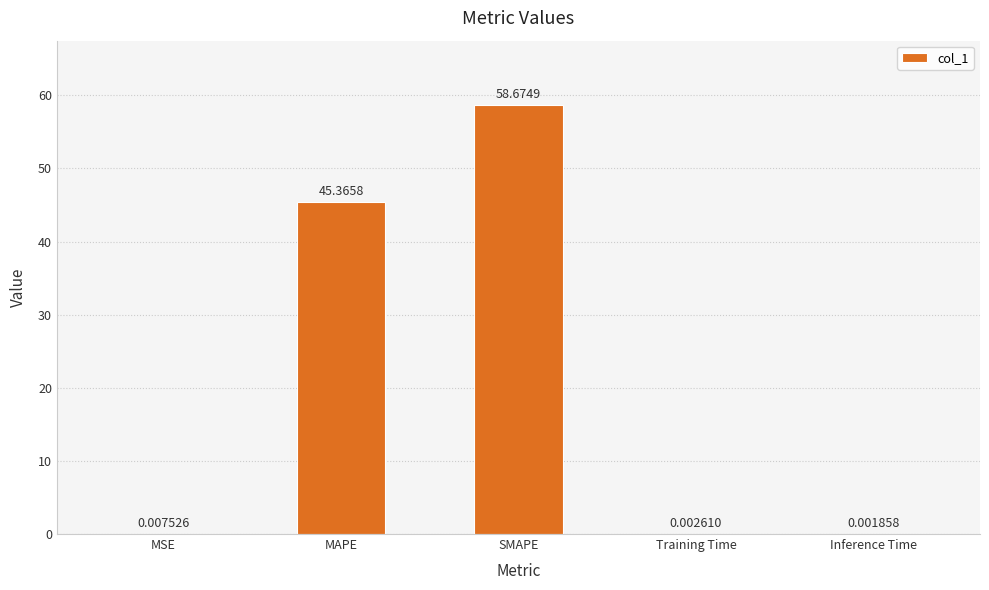

At which category does the chart reach its peak across all series?

SMAPE